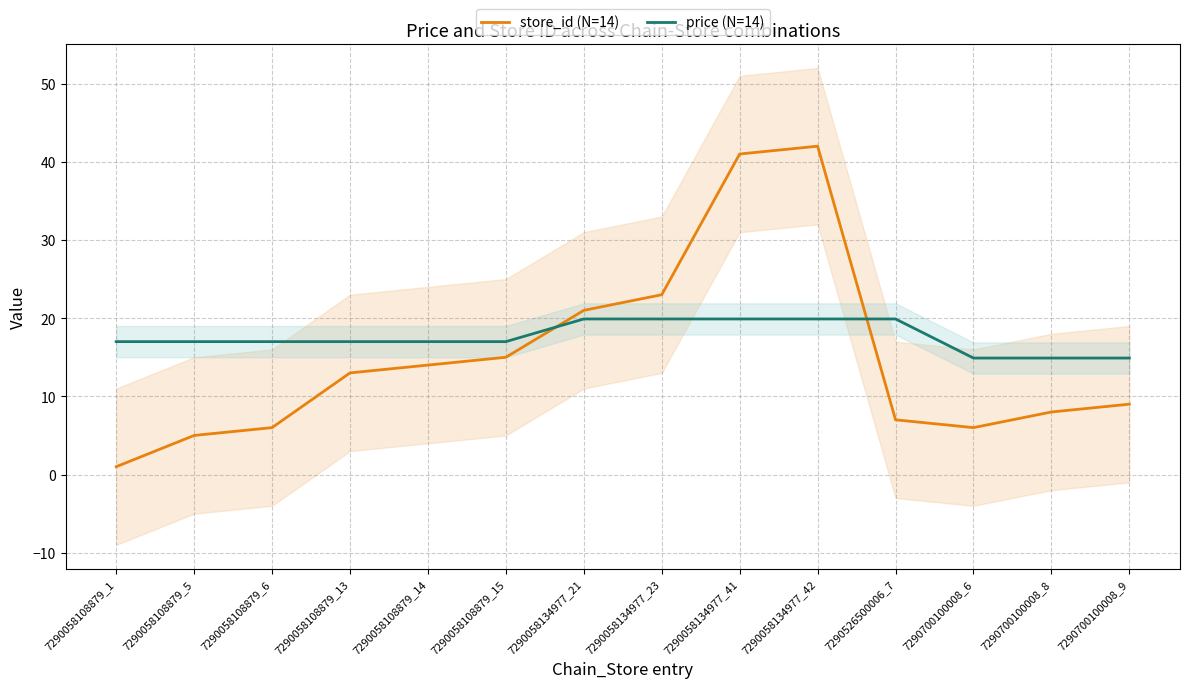

Which series ends up on top after the final intersection of store_id (N=14) and price (N=14)?

price (N=14)